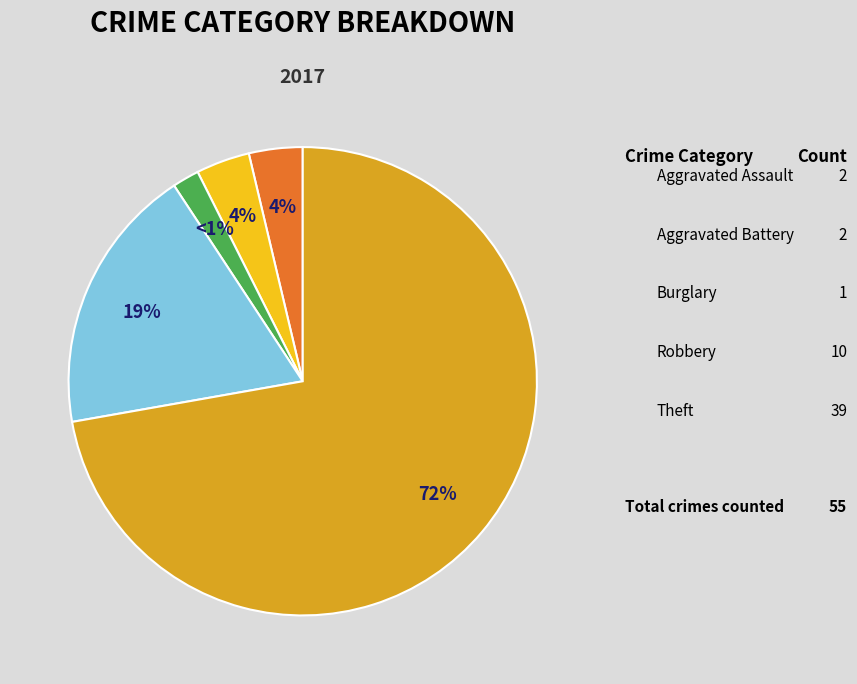

The Robbery slice represents 7% of the pie. True or false?

False